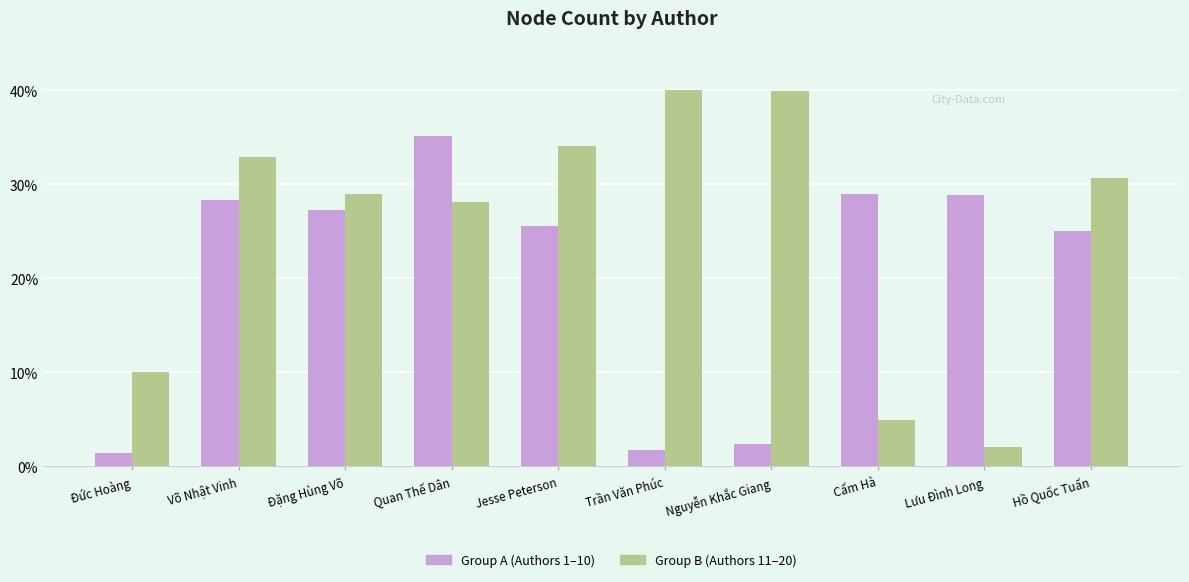

Is it true that Group B (Authors 11–20) equals 7.4 at Jesse Peterson?

False